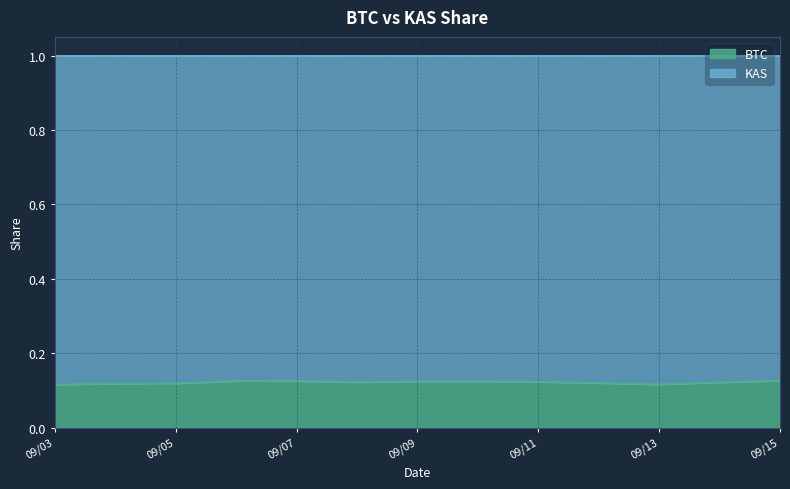

What is the total value across all series at 09/13?

1.0